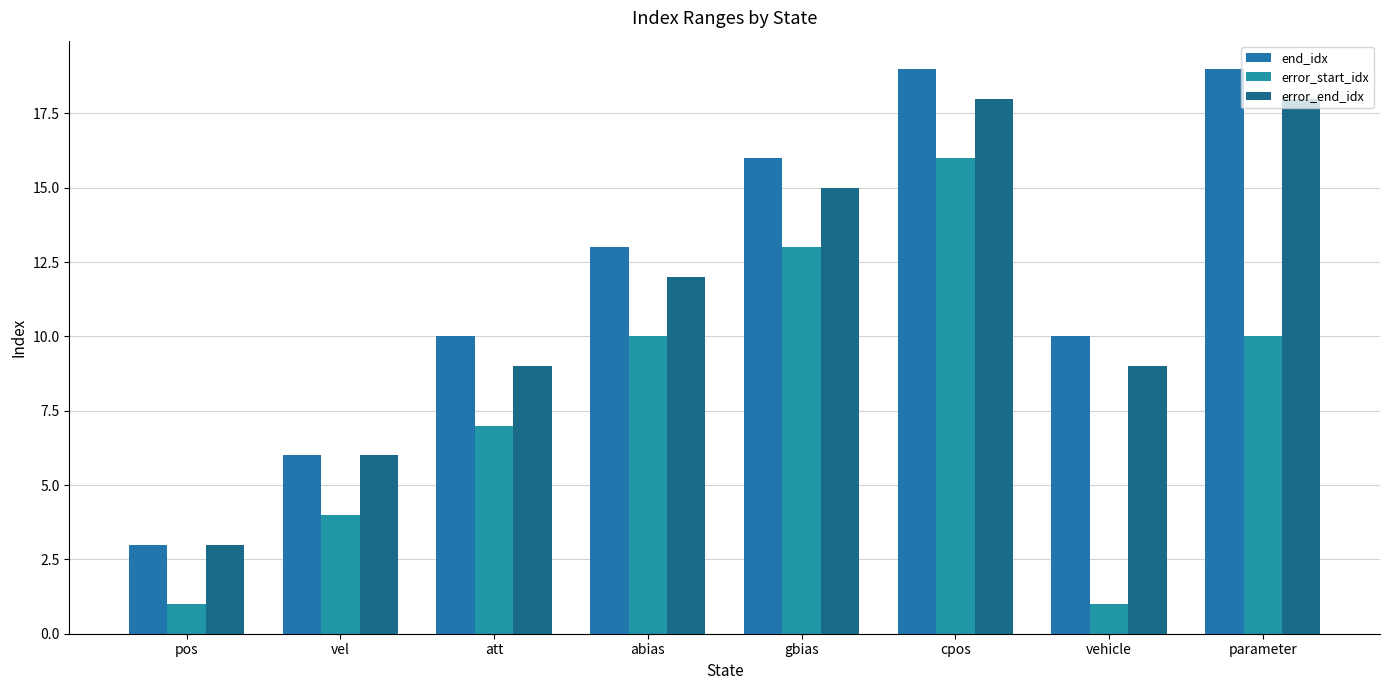

What is the value of the end_idx bar at the 4th from the left?

13